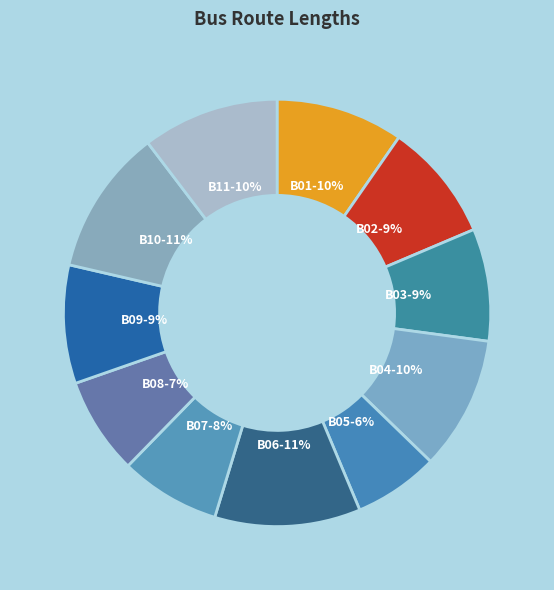

To the nearest percent, what percentage of the pie is B11-10%?

10%